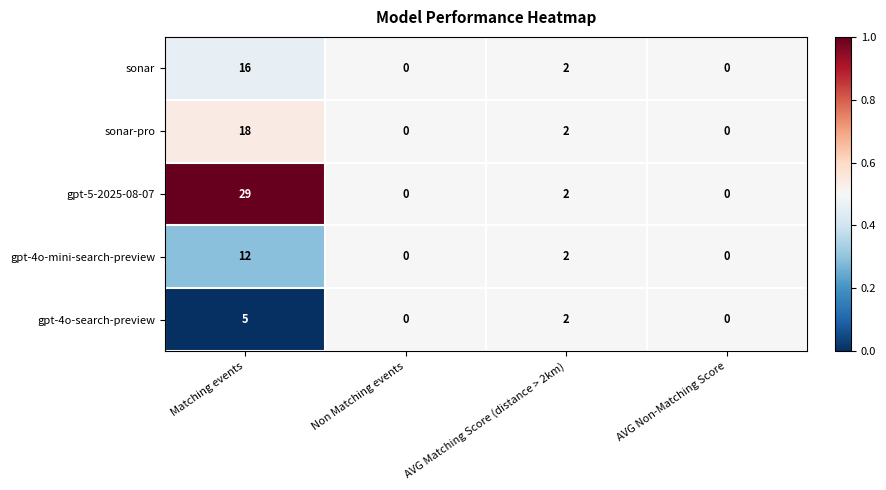

What is the total value across all series at AVG Matching Score (distance > 2km)?

10